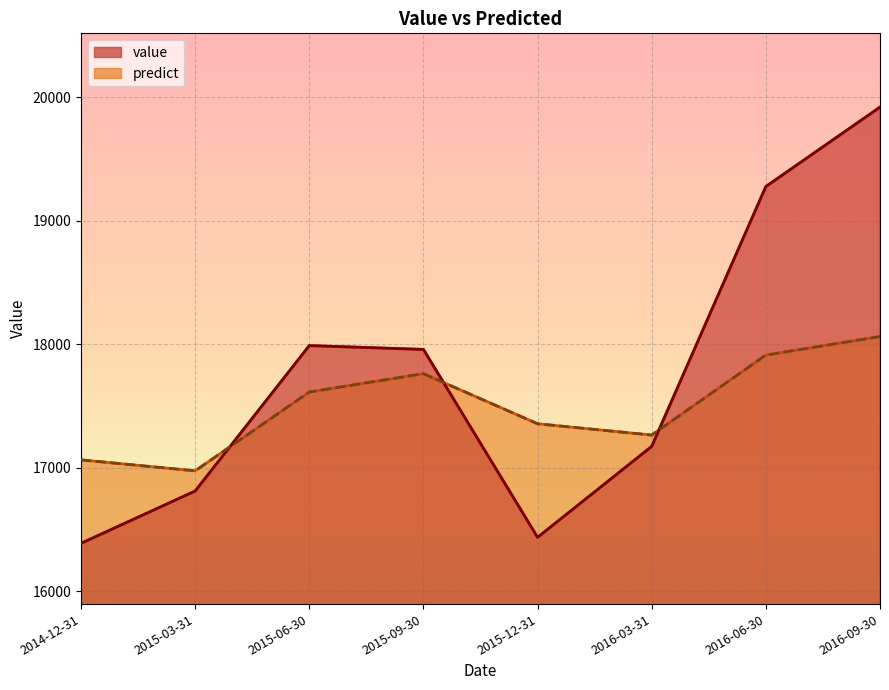

True or false: value has a value of 27541.8 at 2015-09-30.

False